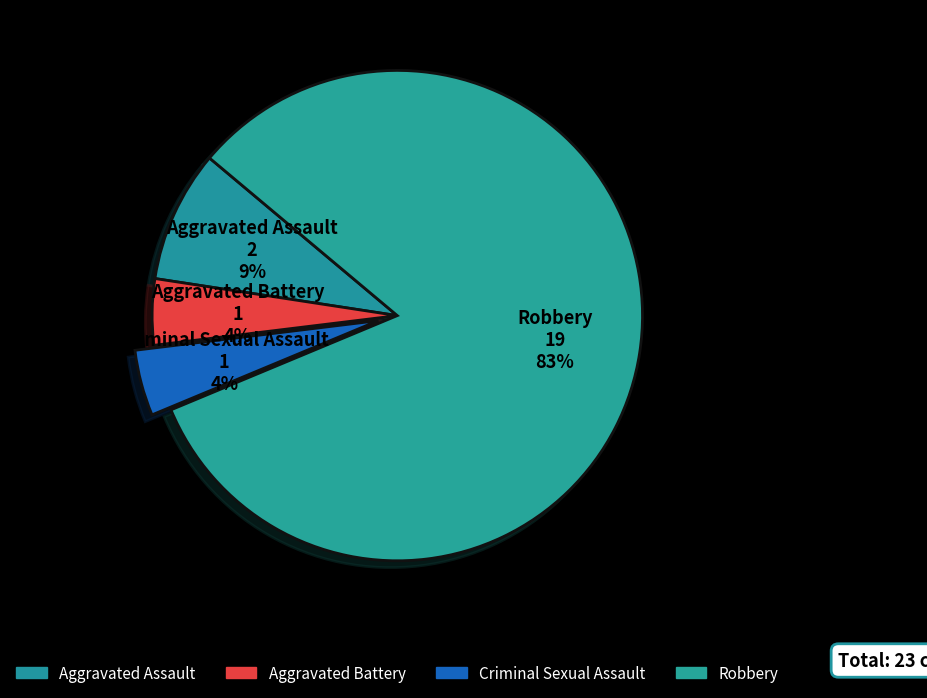

Count the number of slices in the pie.

4